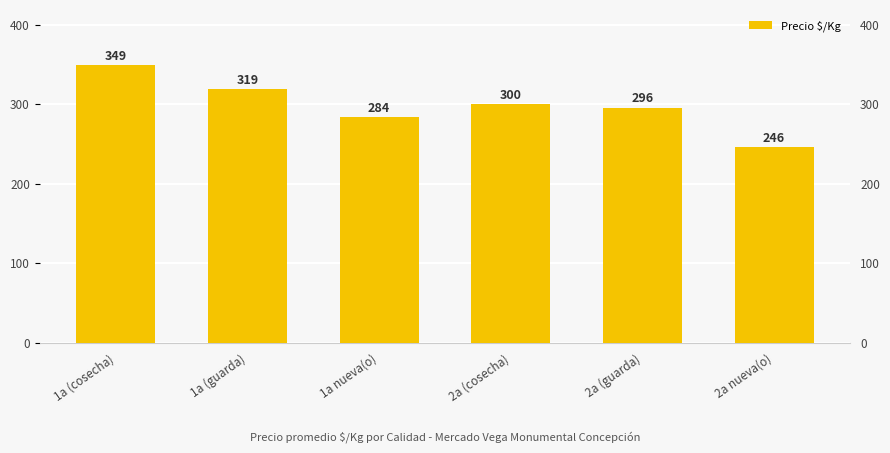

Rank the categories by value from lowest to highest.

2a nueva(o), 1a nueva(o), 2a (guarda), 2a (cosecha), 1a (guarda), 1a (cosecha)